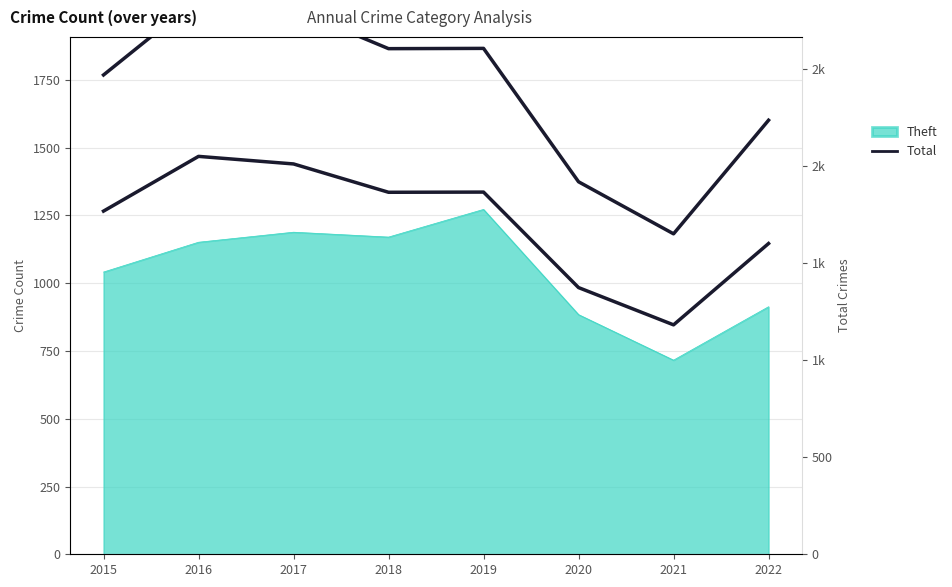

True or false: the data shows 557 at 2021.

False